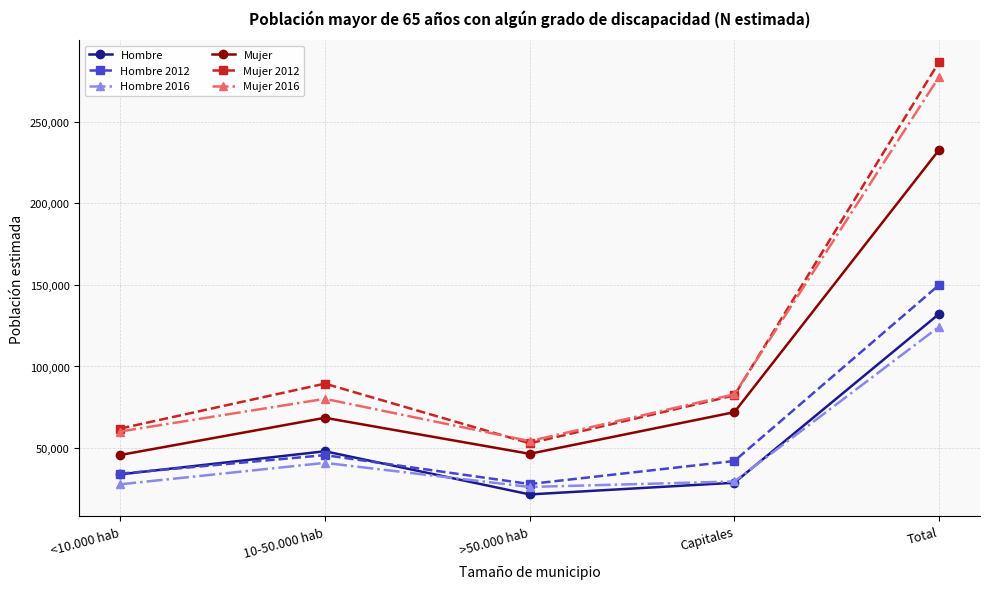

How many data points in Mujer 2012 are less than 82279?

2